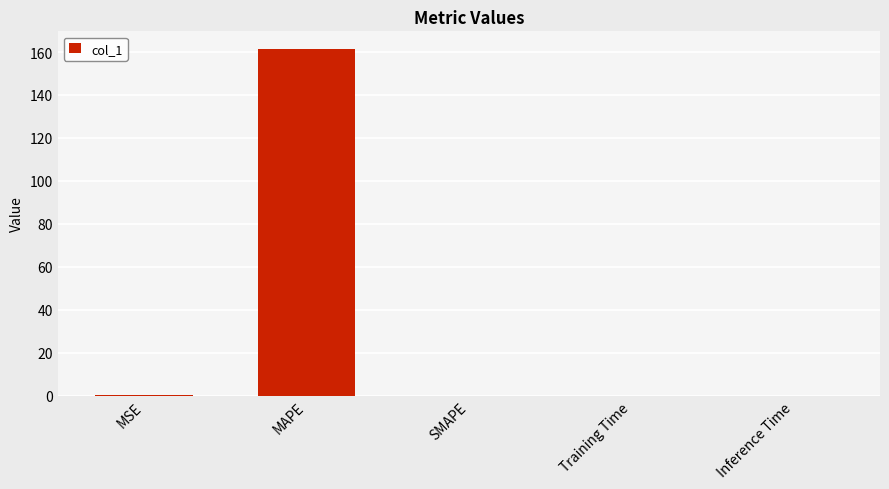

What is the sum of all values?

161.7